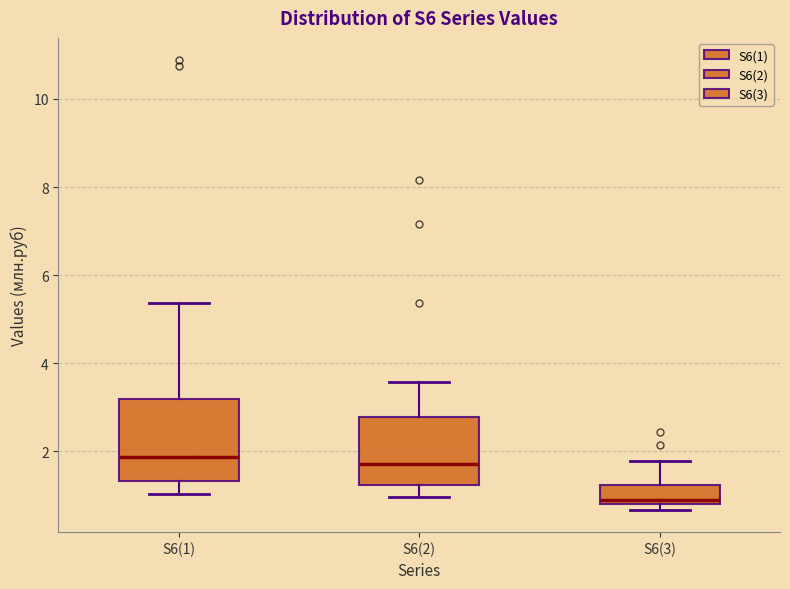

Comparing the boxes themselves (not the whiskers), which one is the tallest?

S6(1)